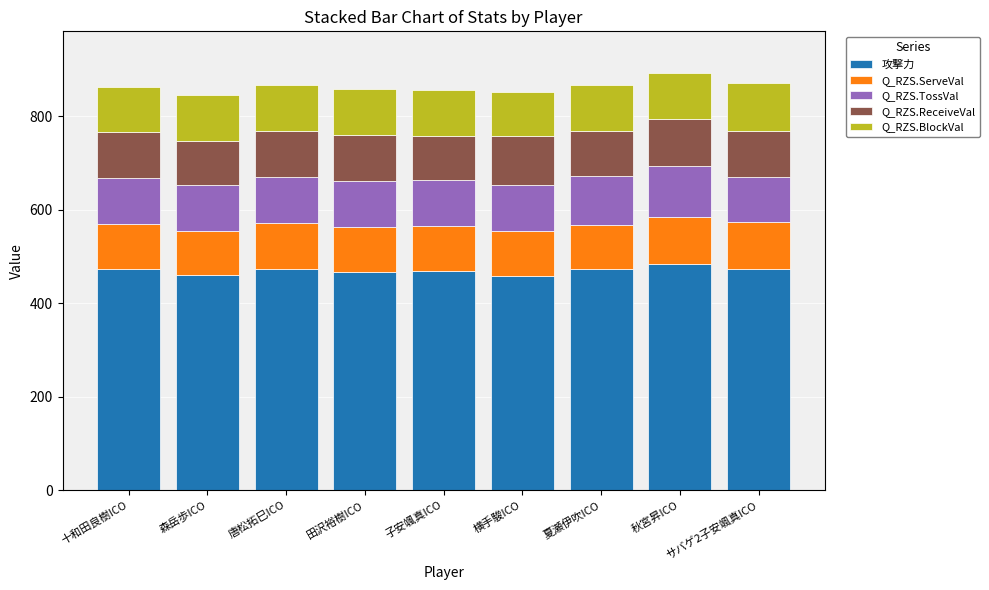

What is the lowest value of the 攻撃力 series?

458.0